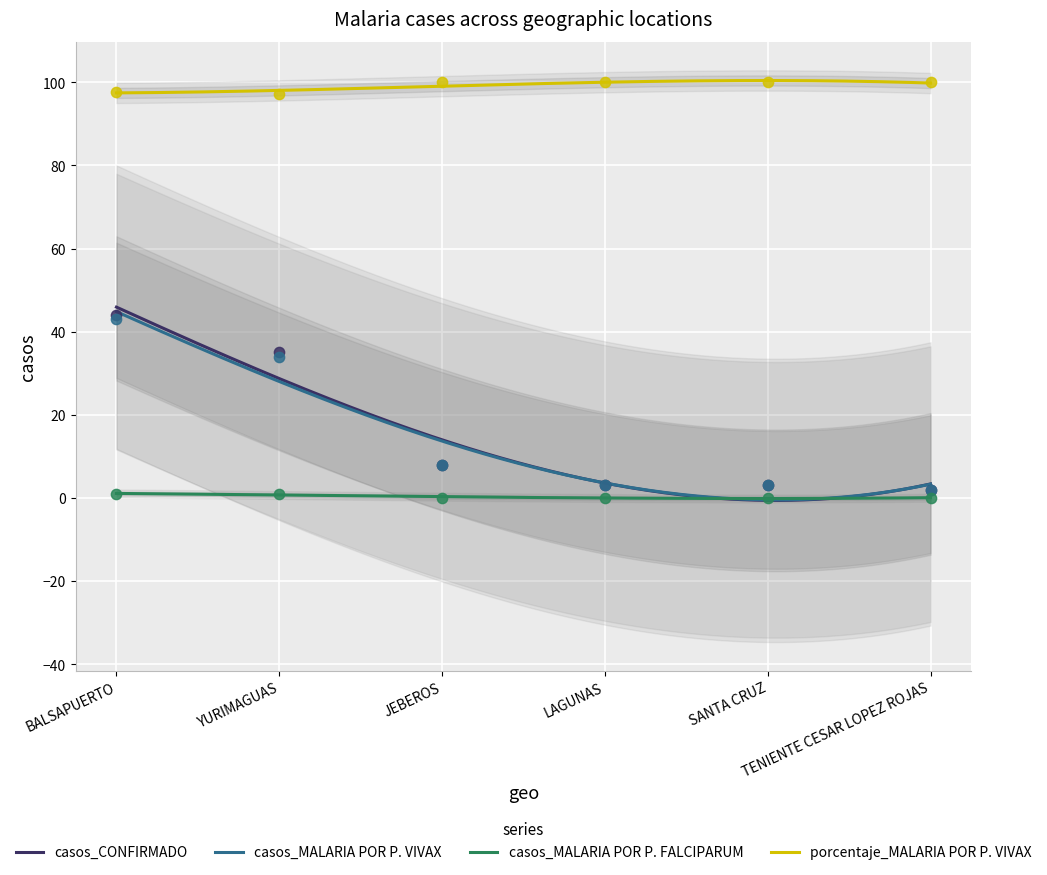

Which series contains the highest Y value?

porcentaje_MALARIA POR P. VIVAX